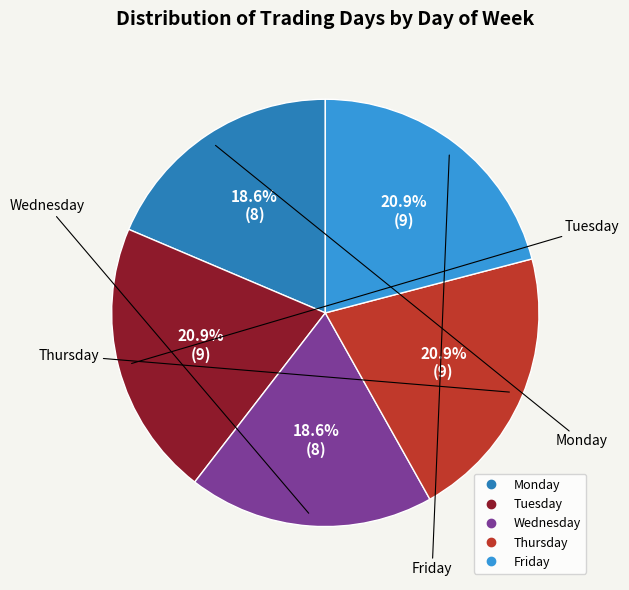

To the nearest percent, what is the combined percentage of Thursday and Friday?

42%